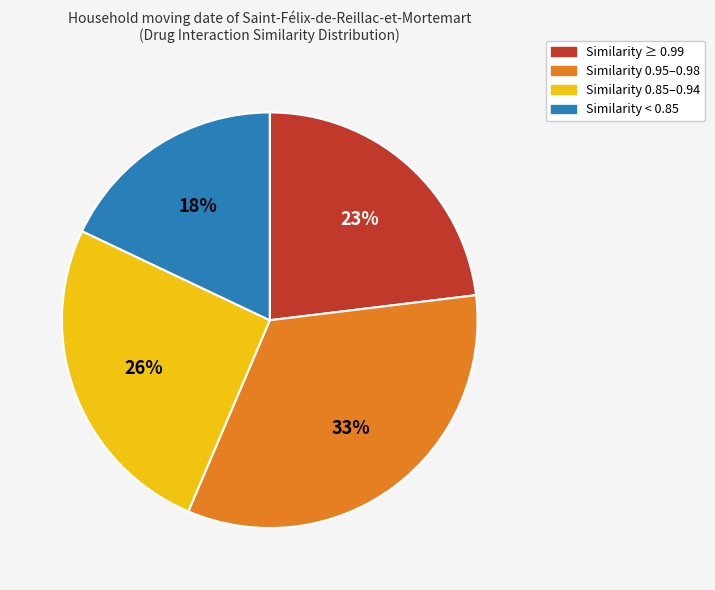

Is there any slice that represents more than half of the pie?

No